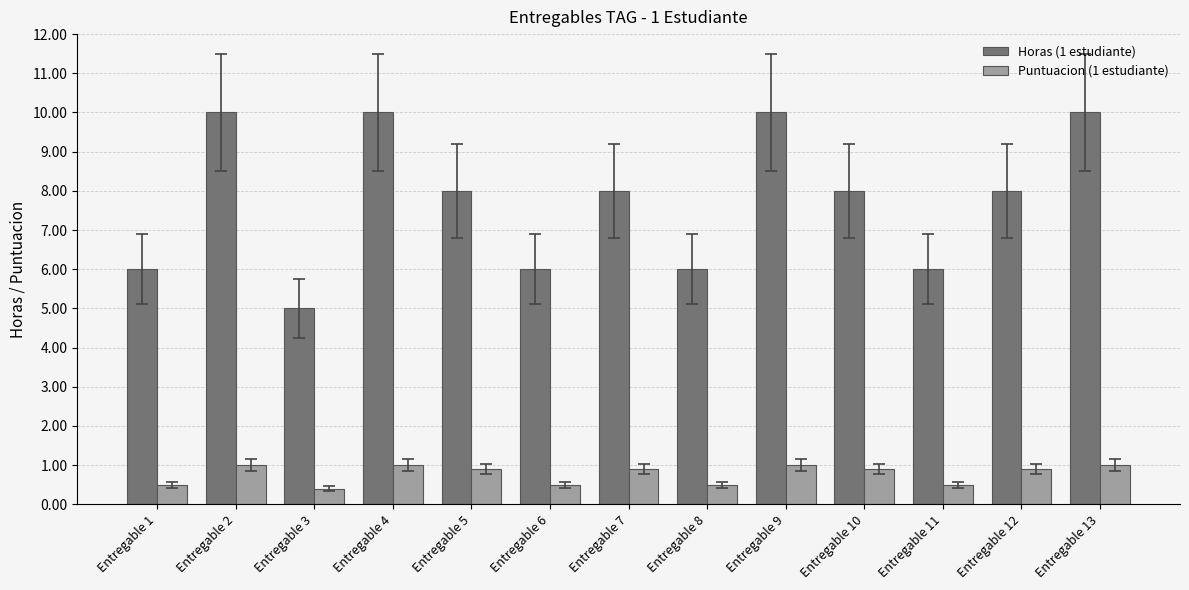

Which series has the widest spread of values?

Horas (1 estudiante)